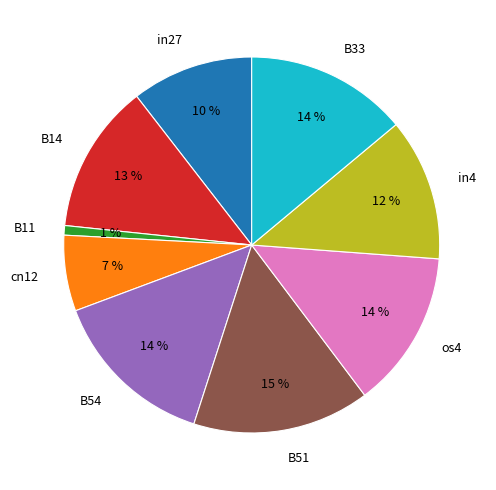

The B11 slice represents 7% of the pie. True or false?

False